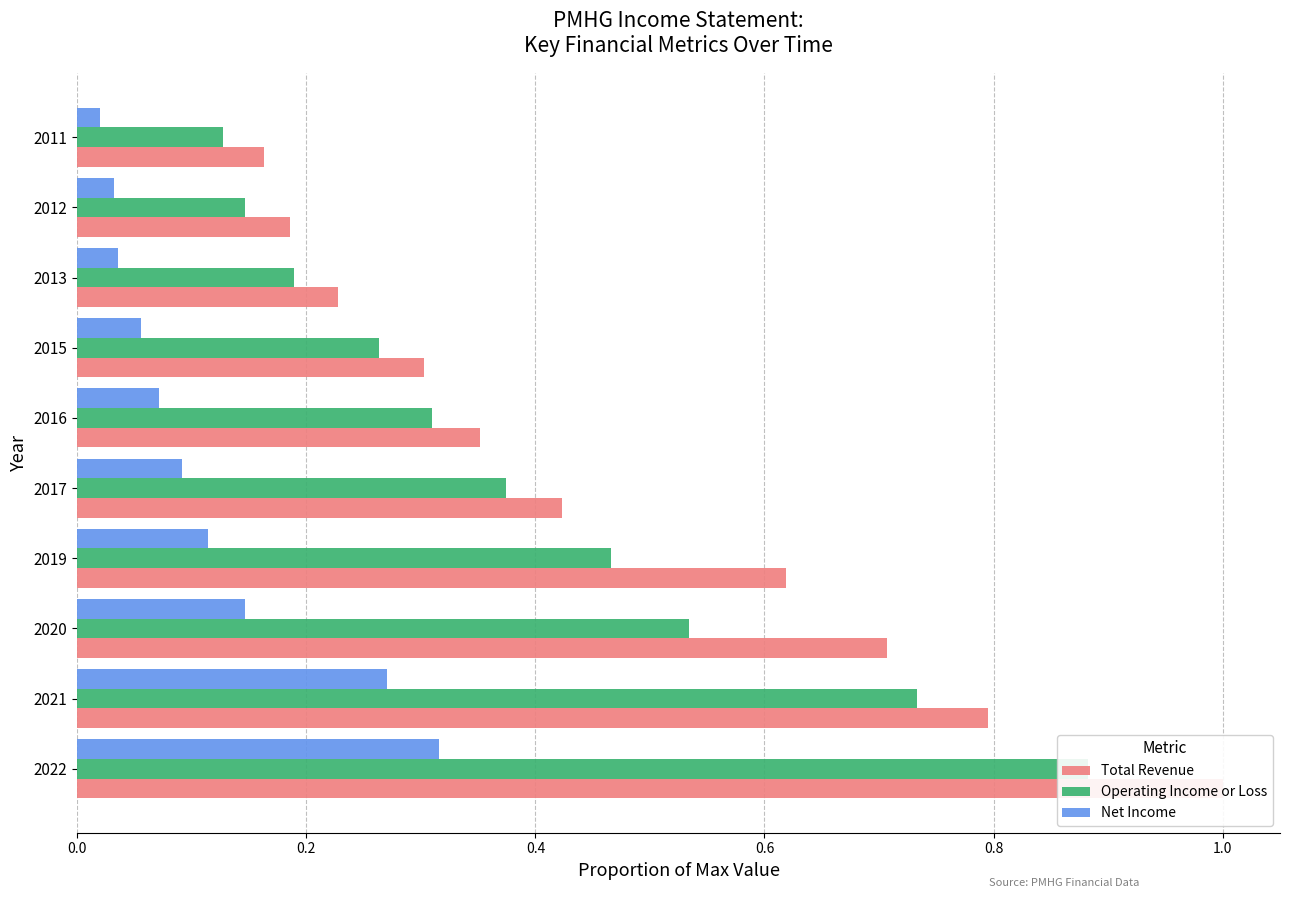

What is the value of the Operating Income or Loss bar at the 3rd from the left?

0.5